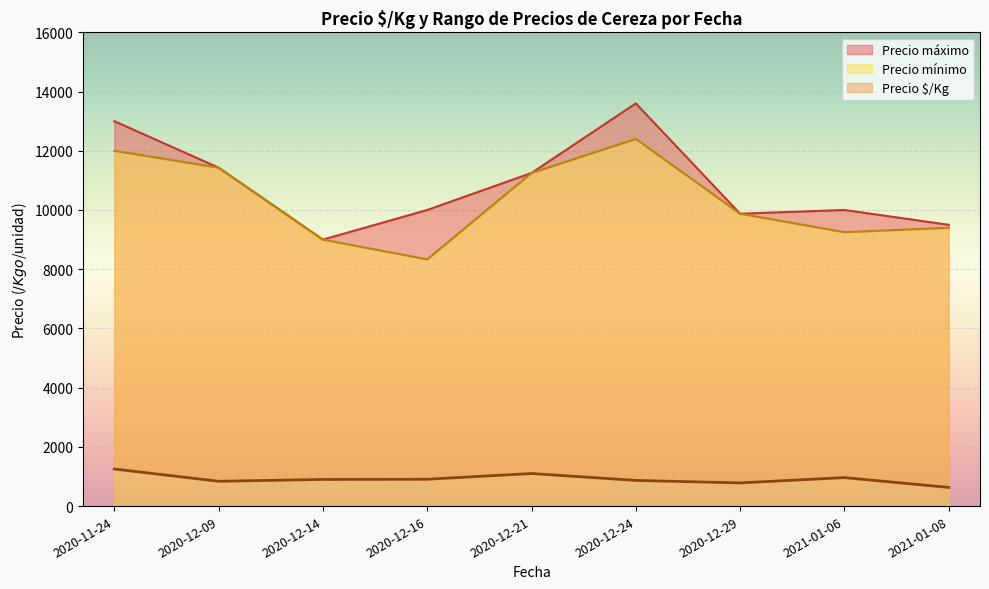

What are all the series names shown in the legend?

Precio $/Kg, Precio máximo, Precio mínimo